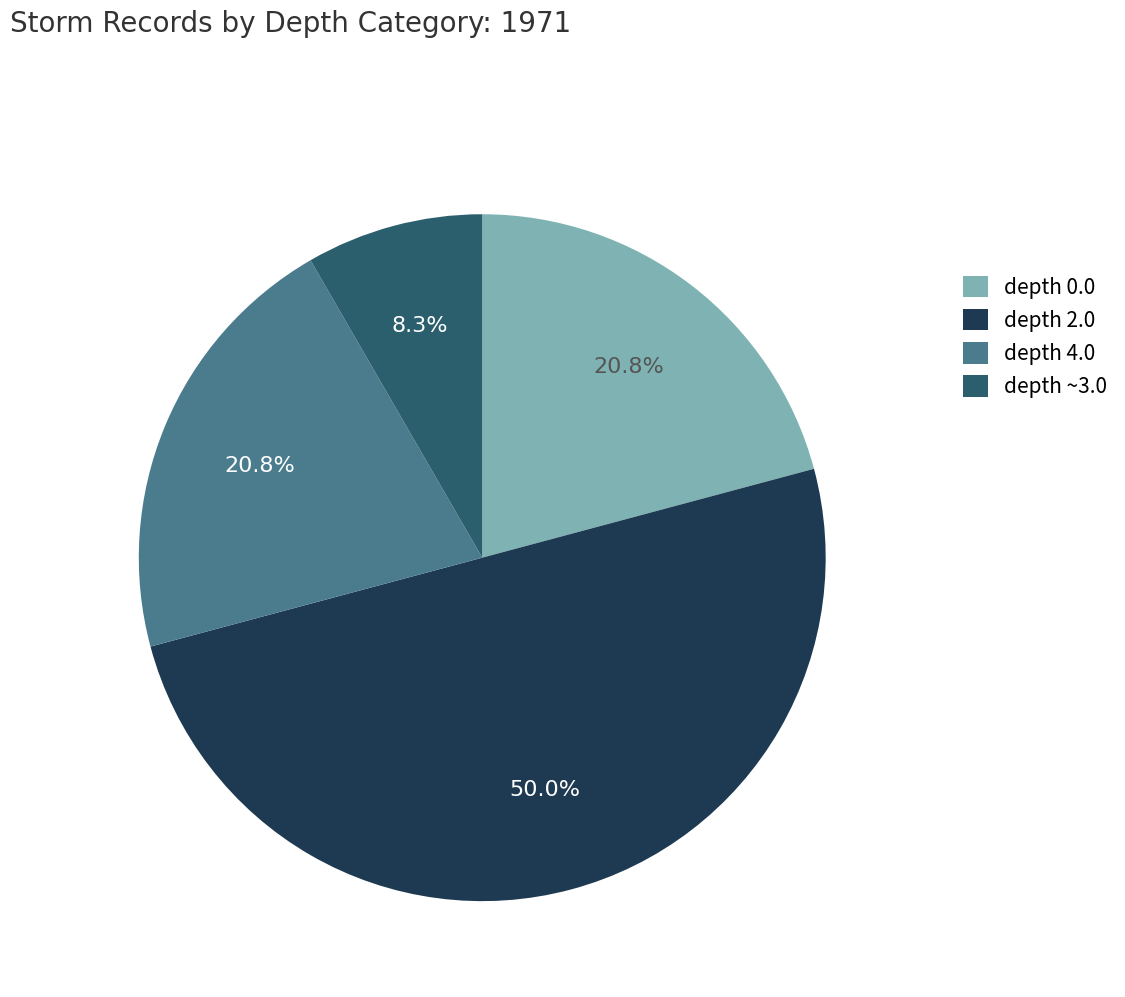

What is the smallest slice in the pie chart?

depth ~3.0